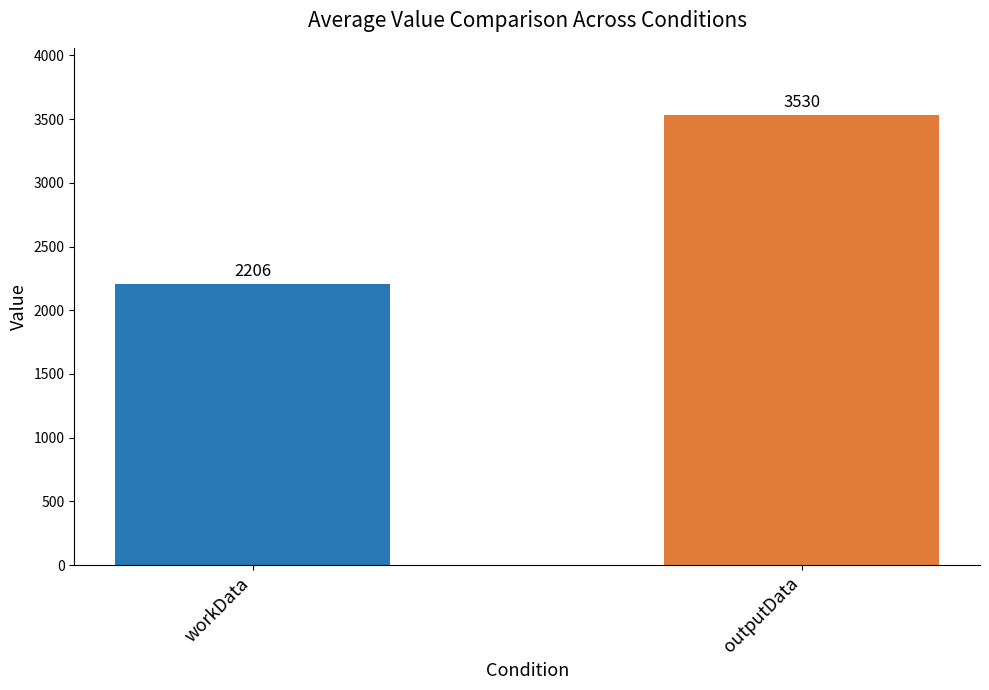

Are the bars grouped side by side (vs. stacked)?

No